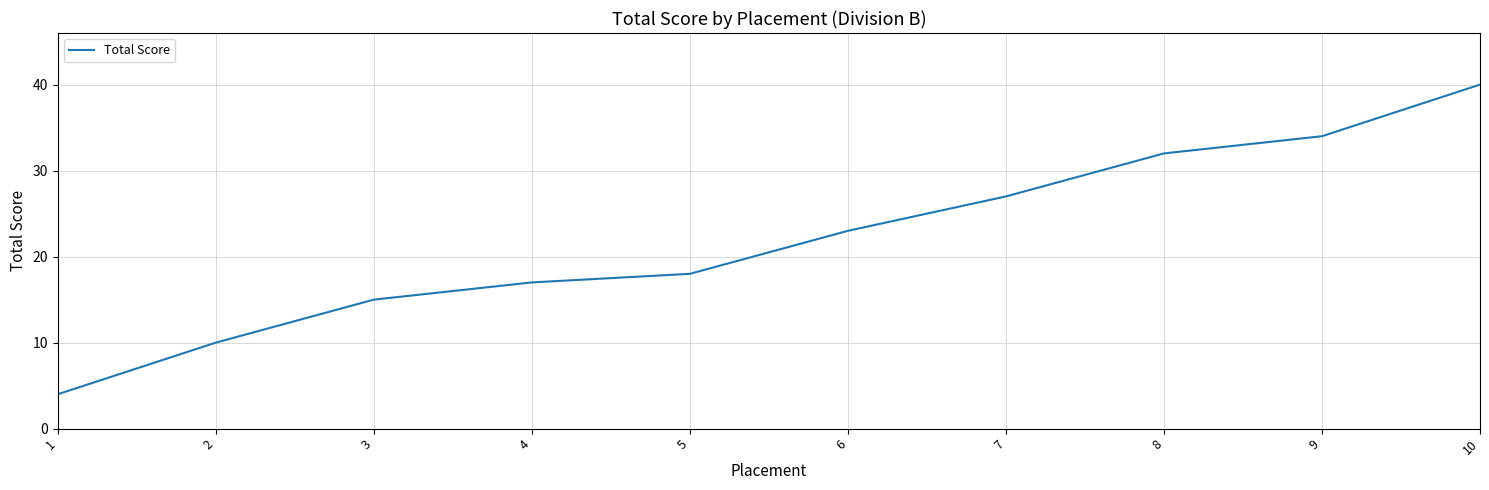

Reading left to right, what are all the values shown in this chart?

4	10	15	17	18	23	27	32	34	40